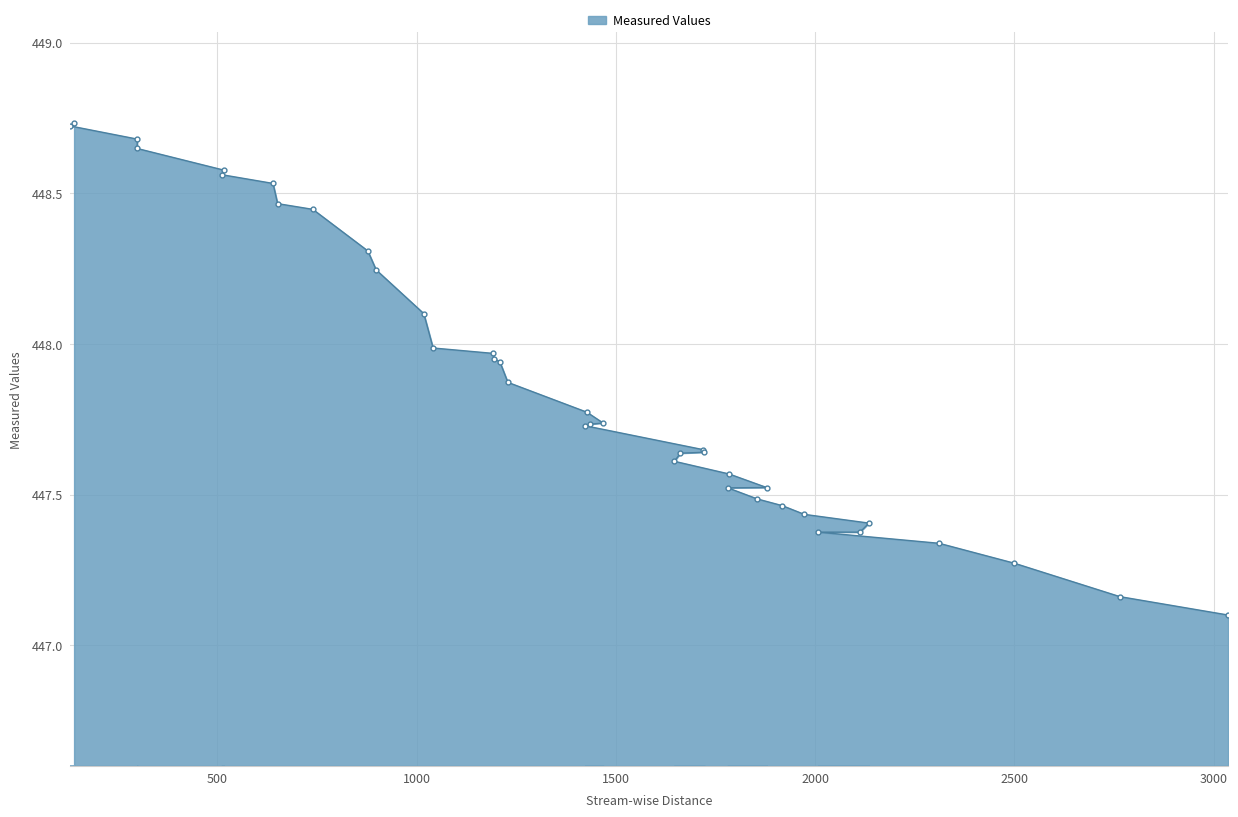

What is the minimum value shown in the chart?

447.1